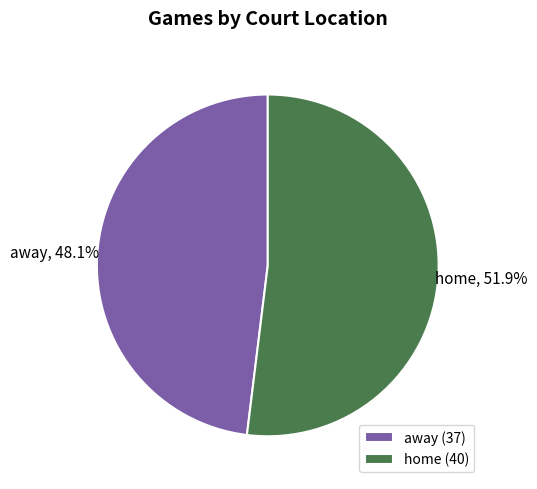

What is the smallest slice in the pie chart?

away